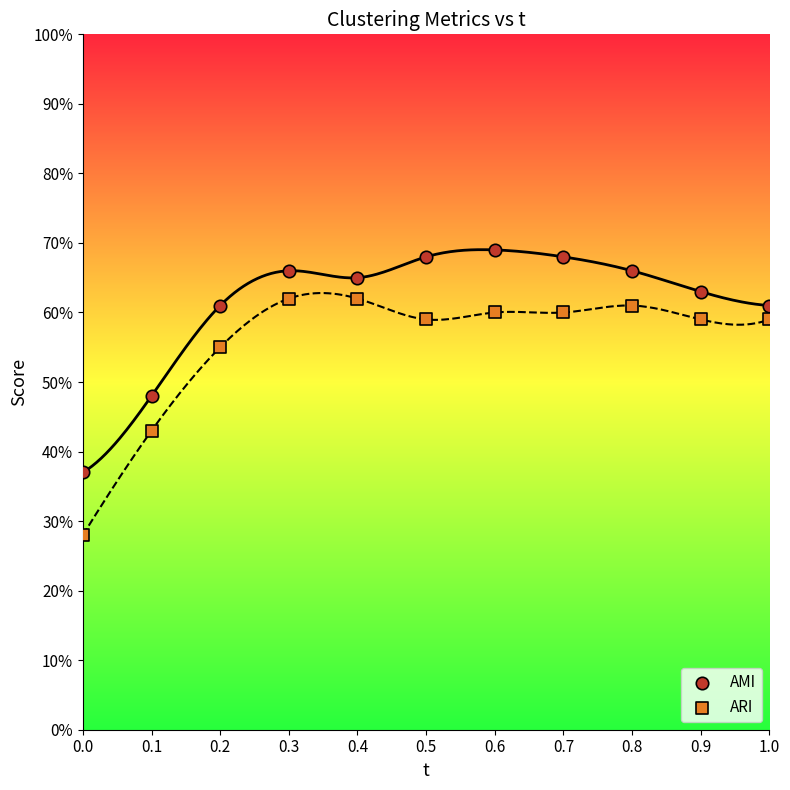

Which series has the widest spread of Y values?

ARI